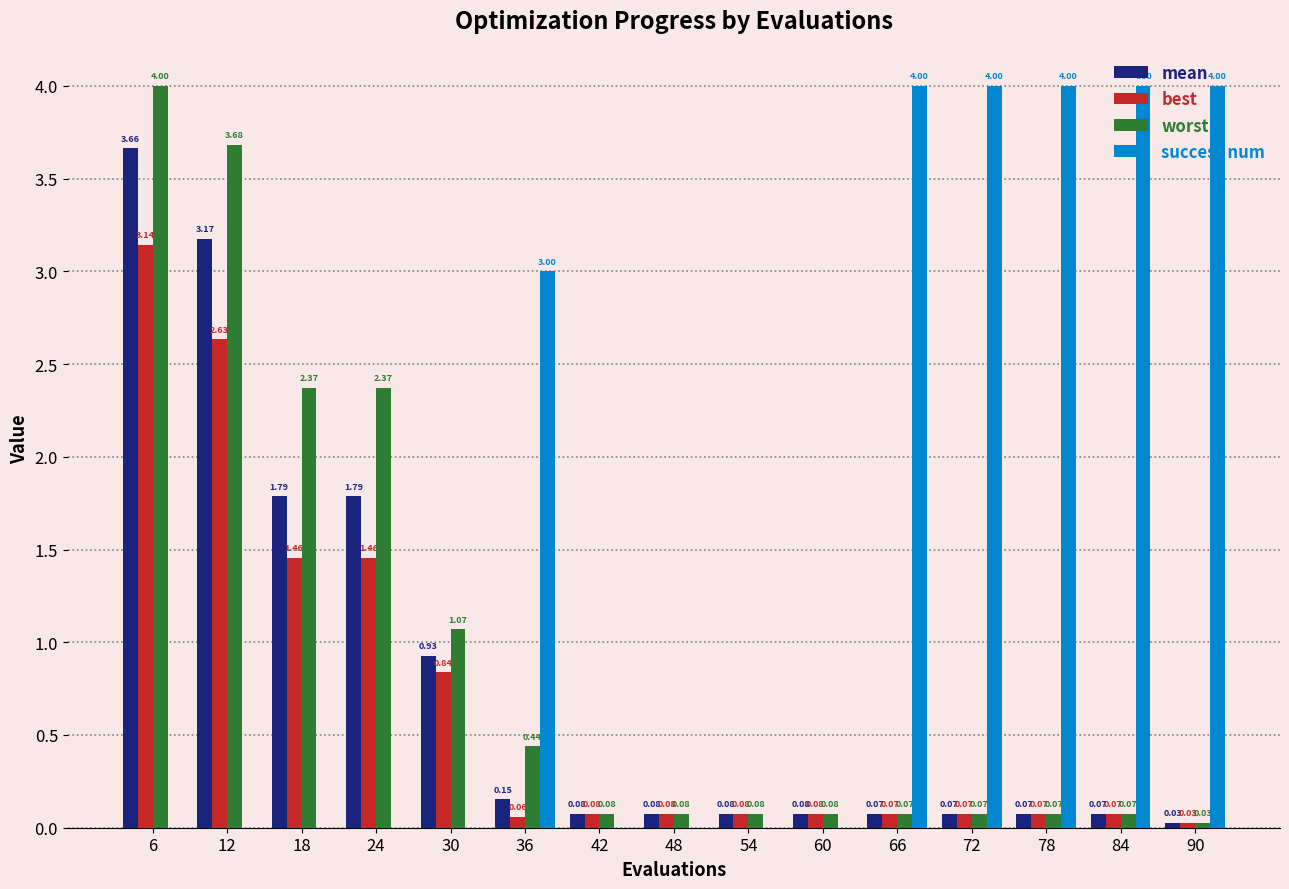

What is the sum of all worst values?

14.6